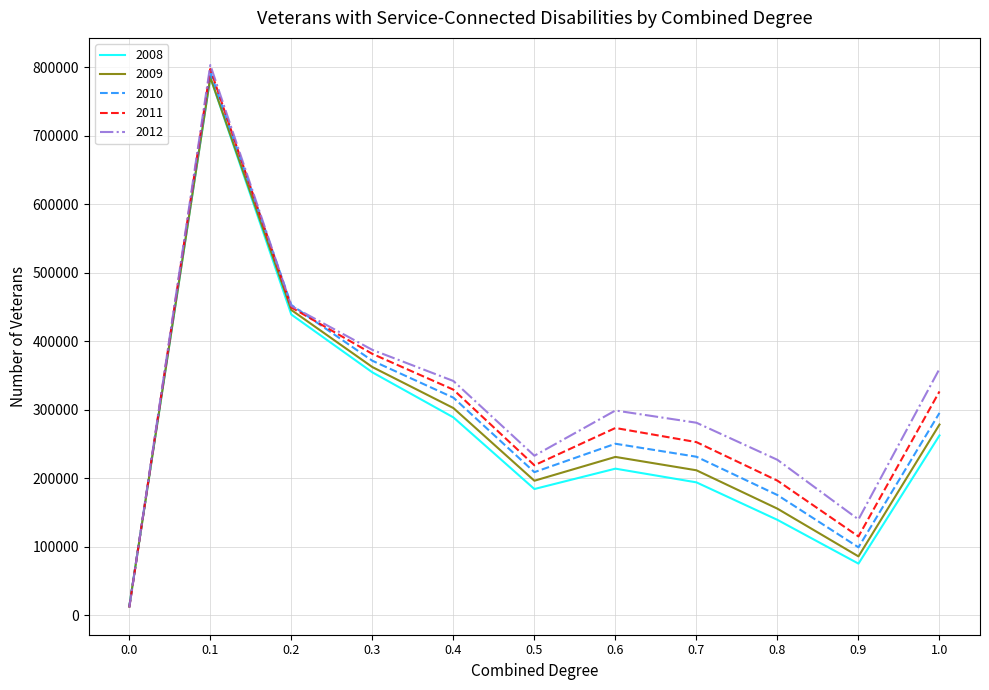

The 2012 series shows 387608 at 0.3. True or false?

True